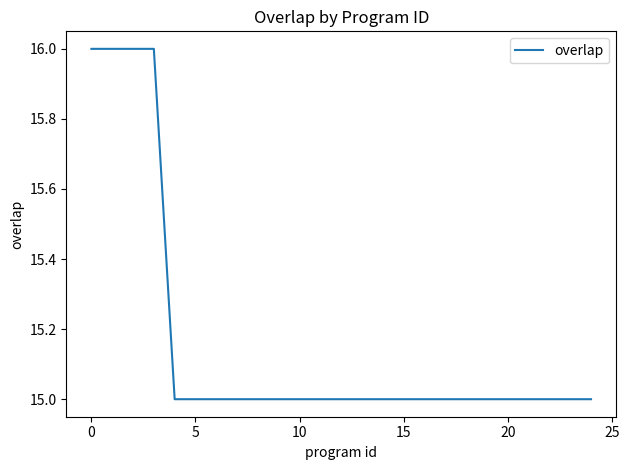

What is the minimum value shown in the chart?

15